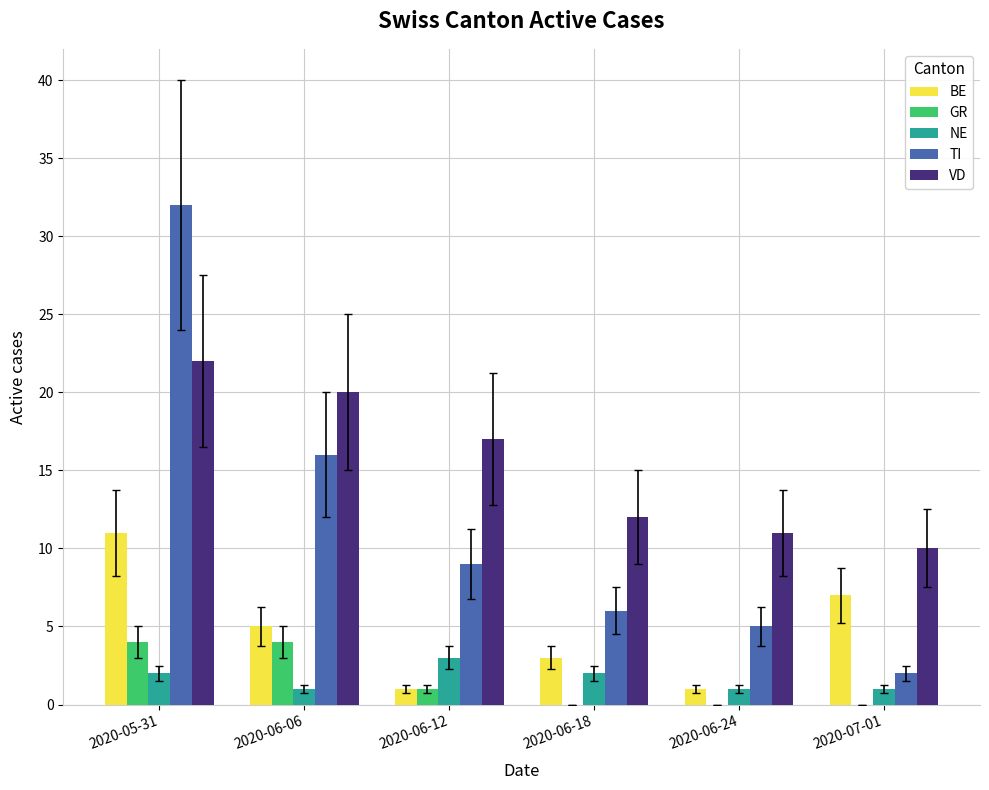

How many categories are shown in the chart?

6